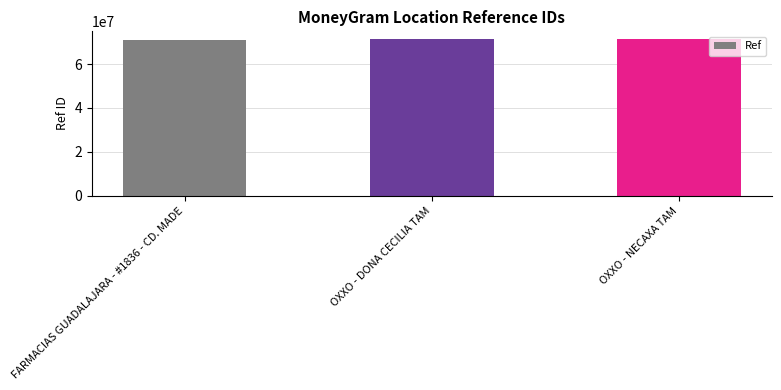

What is the value of the 3rd bar from the left?

71369945